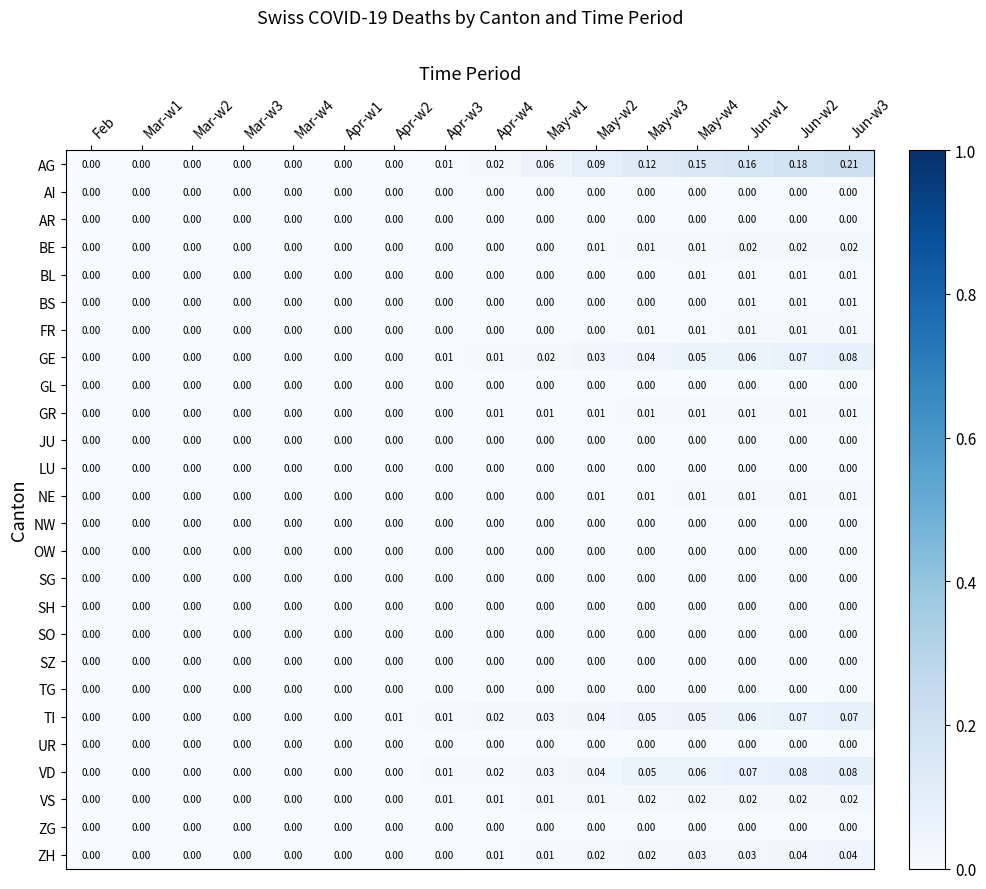

Between Feb and Jun-w3, which series saw the biggest shift?

AG